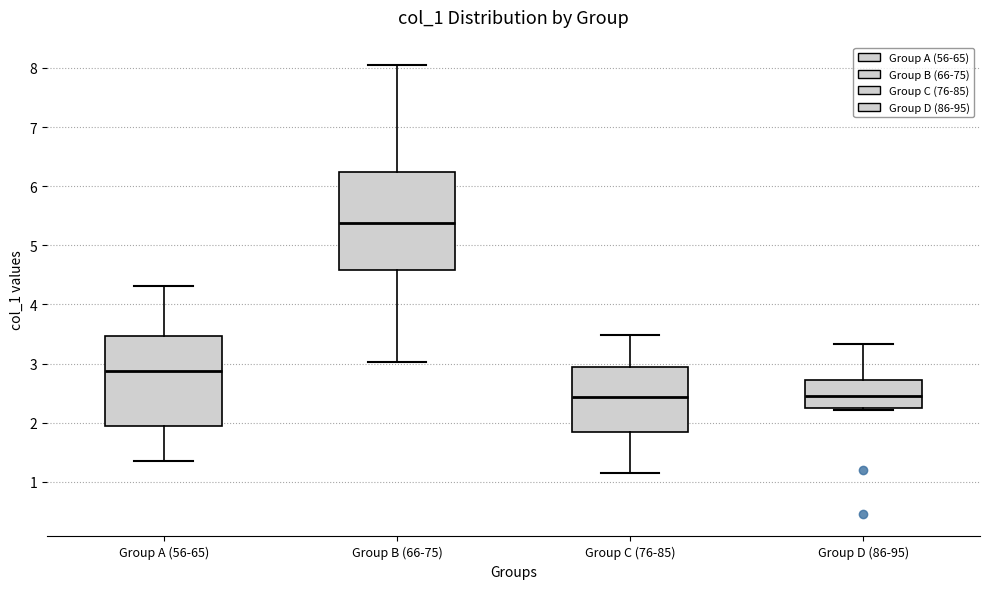

Reading left to right, read every box against the y-axis: the position of its median line, the range the box covers, and the ends of its whiskers. The values are not printed on the chart, so give them approximately, as read against the axis.

Group A (56-65): median 2.9, box 1.9 to 3.5, whiskers 1.3 to 4.3
Group B (66-75): median 5.4, box 4.6 to 6.2, whiskers 3.0 to 8.1
Group C (76-85): median 2.4, box 1.8 to 2.9, whiskers 1.1 to 3.5
Group D (86-95): median 2.5, box 2.2 to 2.7, whiskers 2.2 (just below the box's lower edge) to 3.3